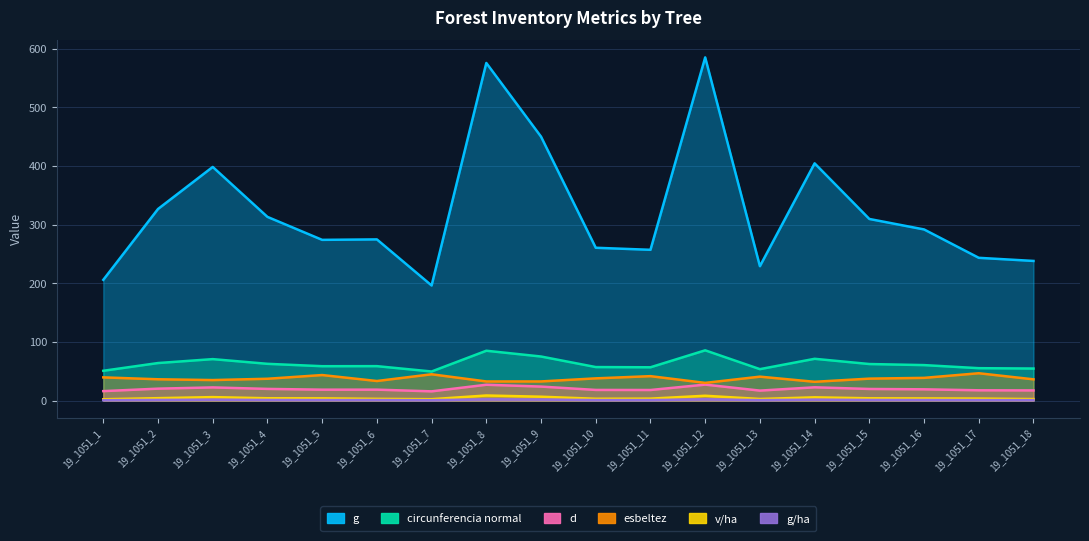

What is the spread (max minus min) of values at 19_1051_5?

273.1